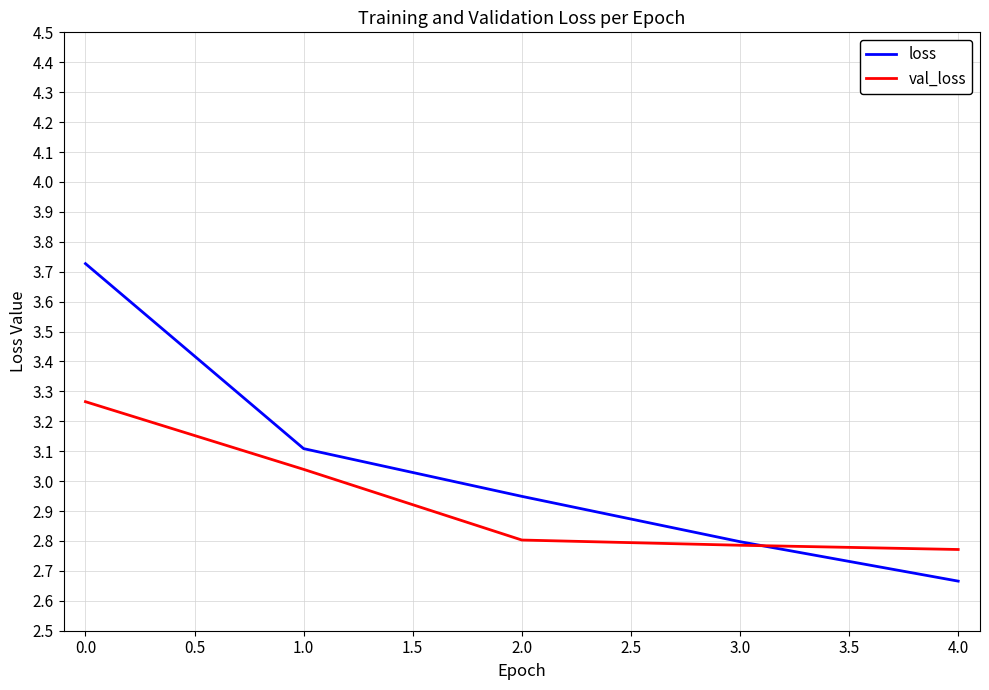

Which series ends up on top after the final intersection of loss and val_loss?

val_loss